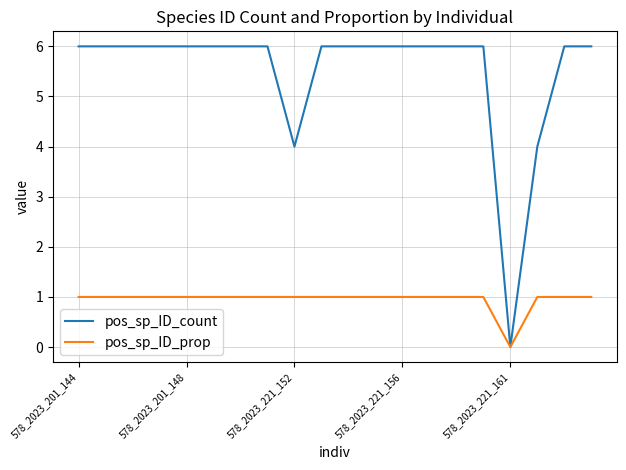

Which series has the largest total across all categories?

pos_sp_ID_count